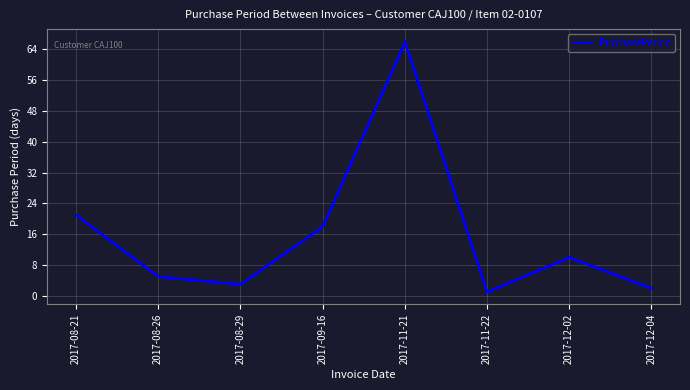

List the labels in order of value, smallest first.

2017-11-22, 2017-12-04, 2017-08-29, 2017-08-26, 2017-12-02, 2017-09-16, 2017-08-21, 2017-11-21